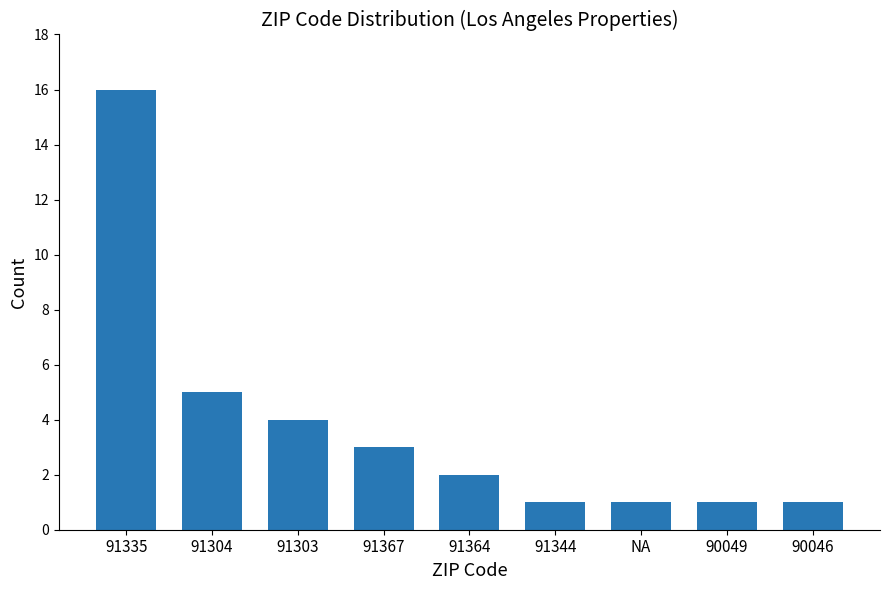

What is the difference between the values at 91367 and 91344?

2